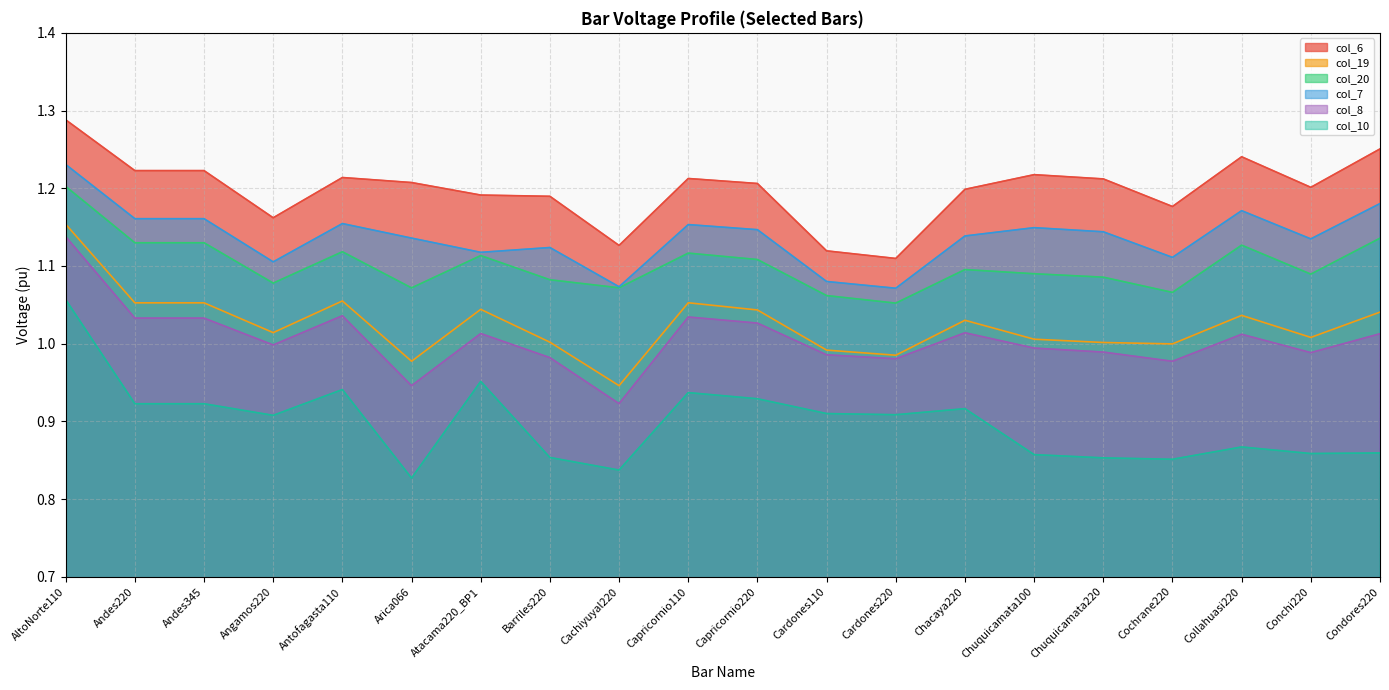

What is the difference between the maximum and minimum values in the col_10 series?

0.2